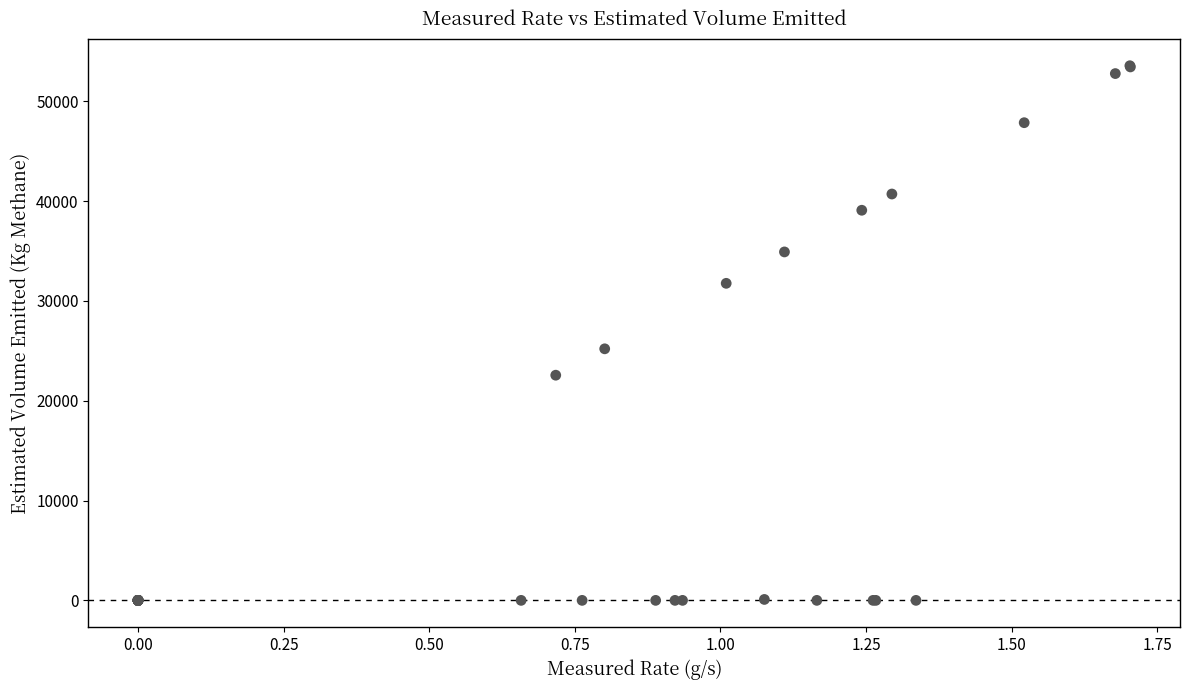

What Y value in the scatter plot is closest to 26779?

25200.5